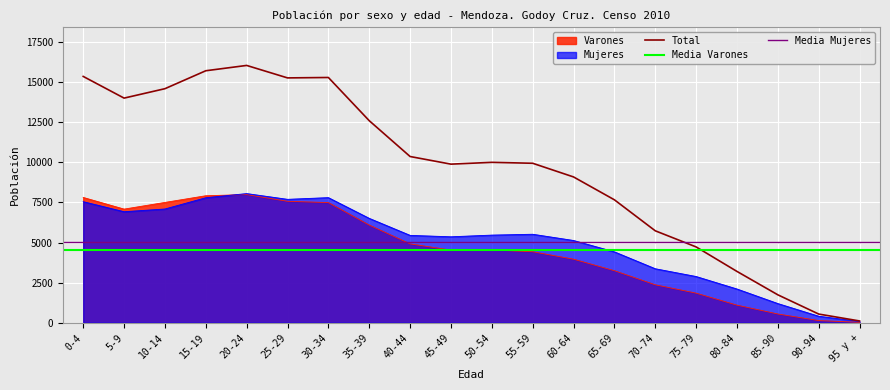

True or false: Varones has more than 1 points higher than both neighbors.

True